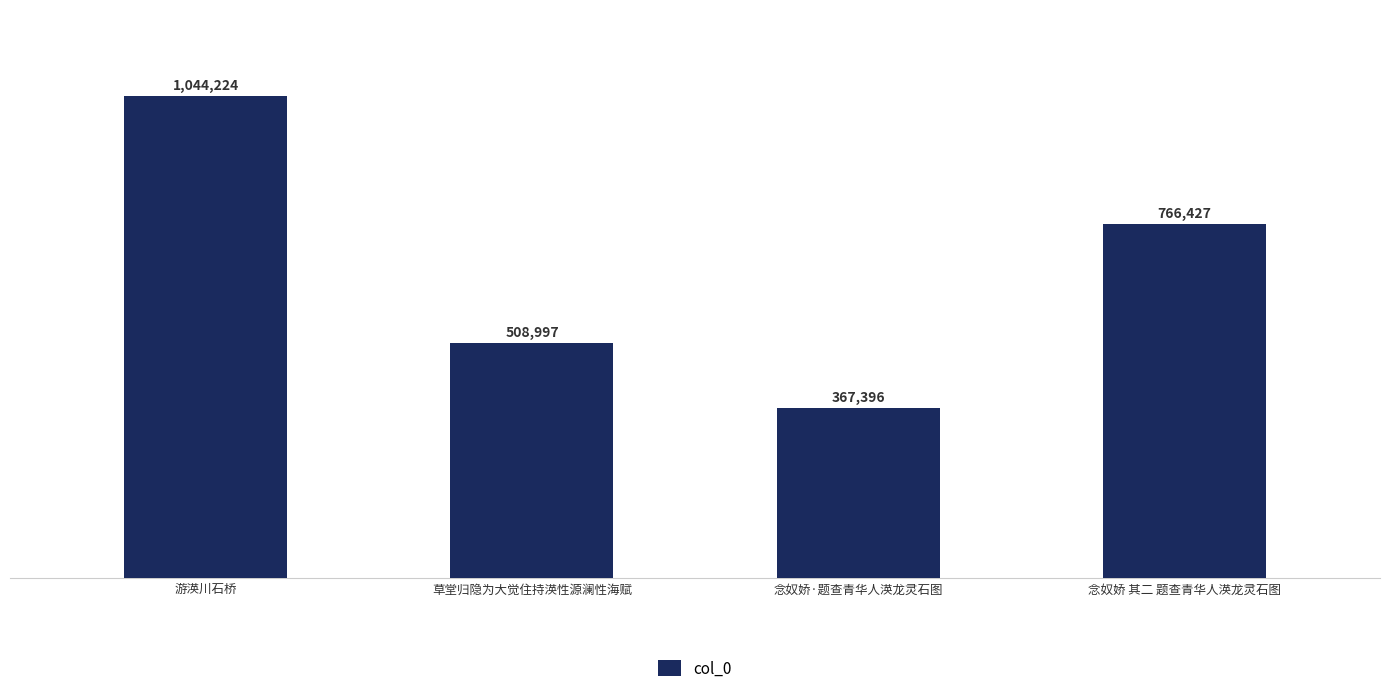

What is the ratio of the value at 念奴娇·题查青华人渶龙灵石图 to the value at 念奴娇 其二 题查青华人渶龙灵石图?

0.5